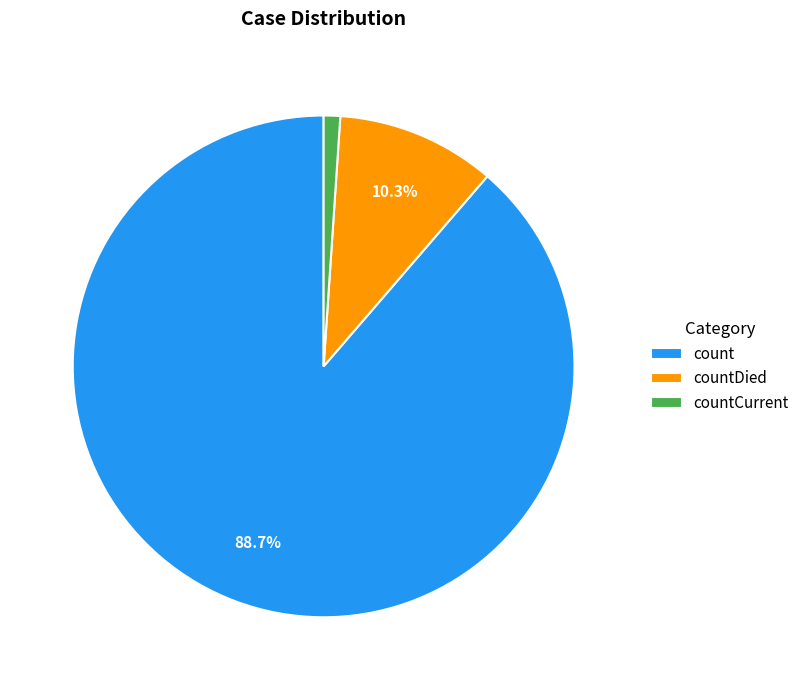

Approximately how many times larger is the value at countCurrent compared to countDied?

0.1